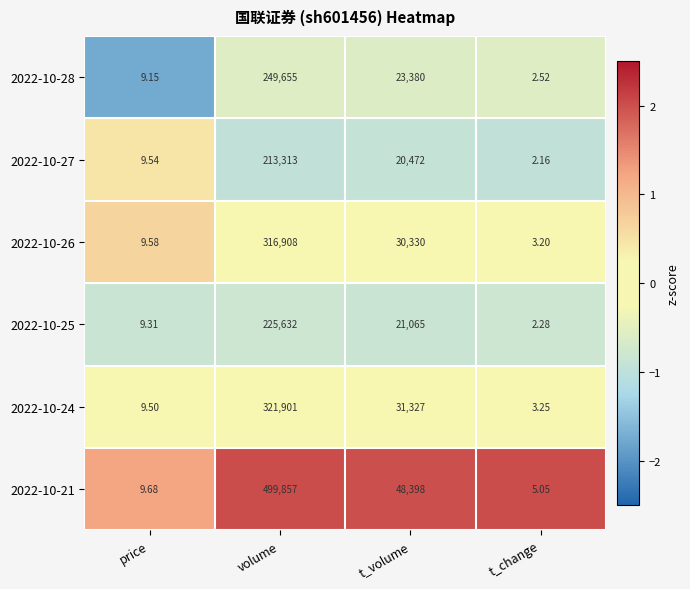

At which category is the sum across all series the highest?

volume